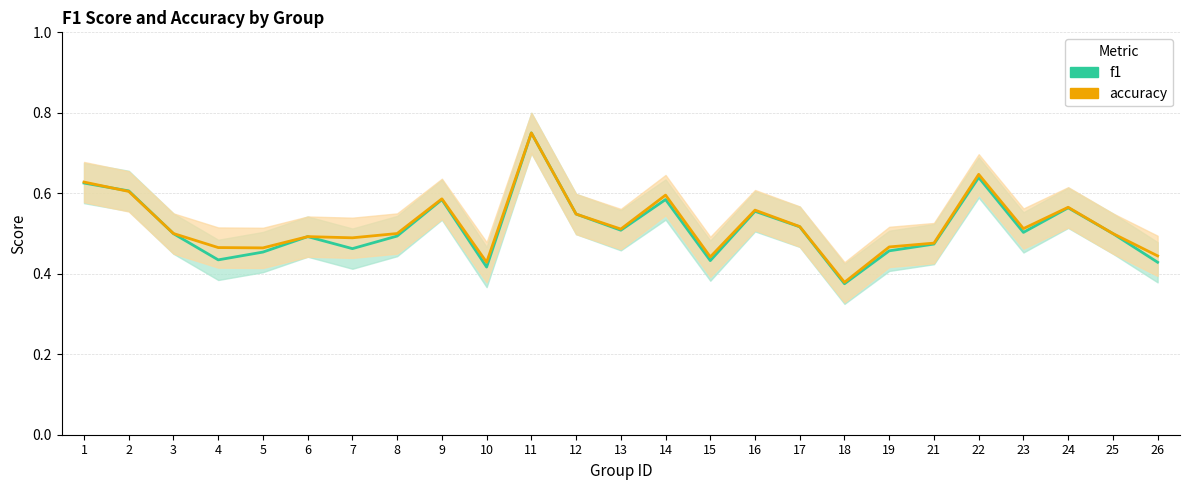

What is the difference between the maximum and minimum values in the accuracy series?

0.4